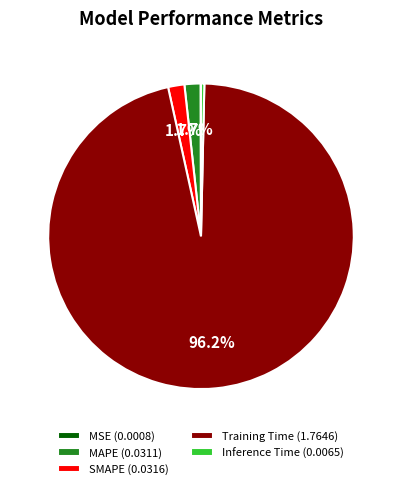

What portion of the pie excludes SMAPE (0.0316)?

98.3%